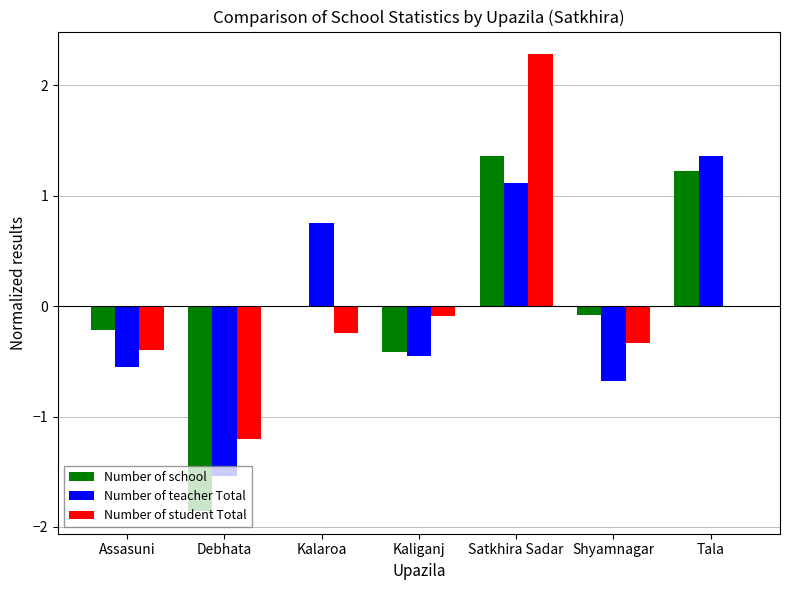

The value of Number of school at Assasuni is -0.4. True or false?

False